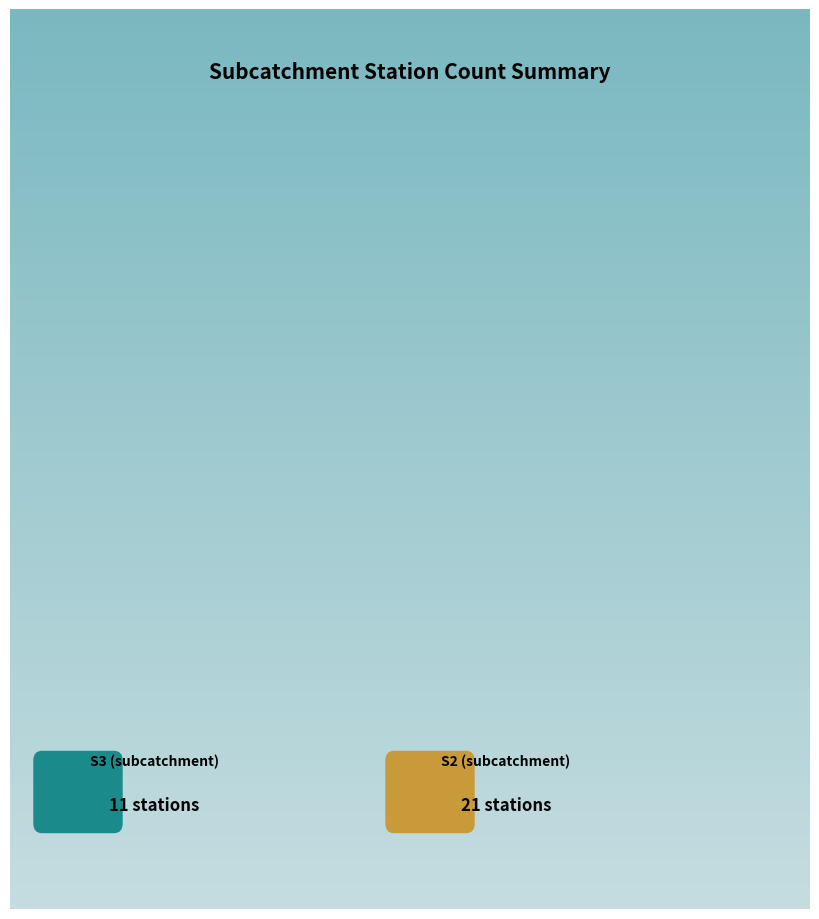

To the nearest percent, what is the average slice percentage?

33%